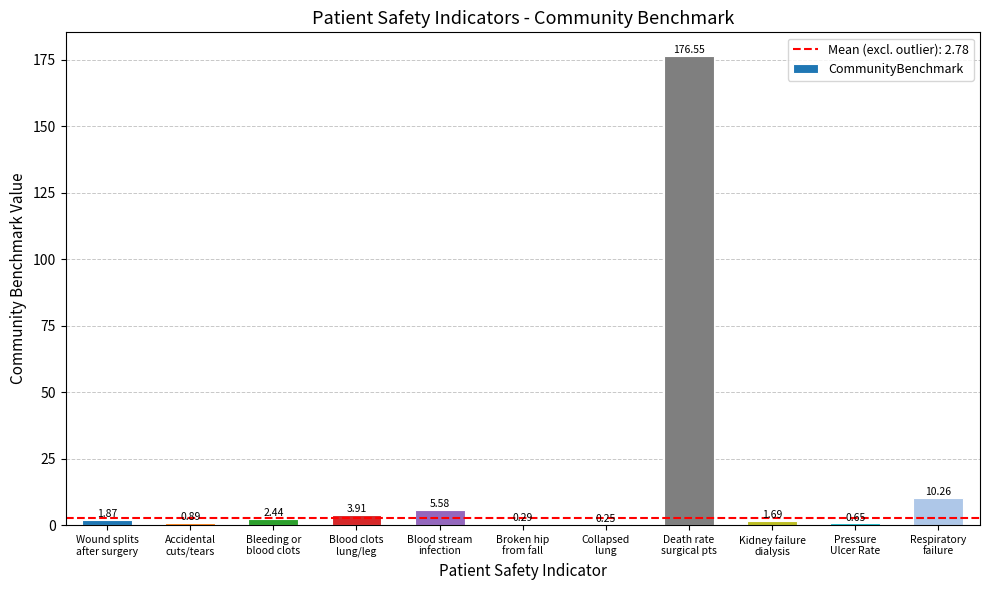

What is the sum of all values?

204.4